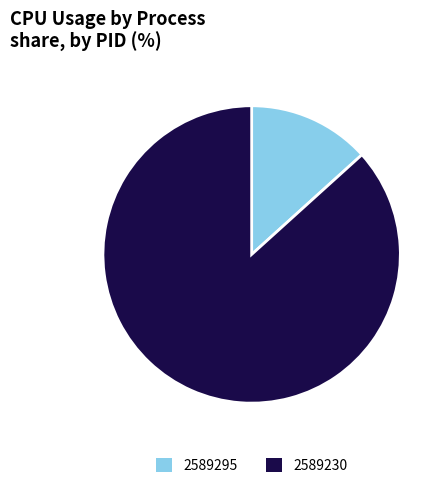

Is the sum of 2589295 and 2589230 greater than half?

Yes